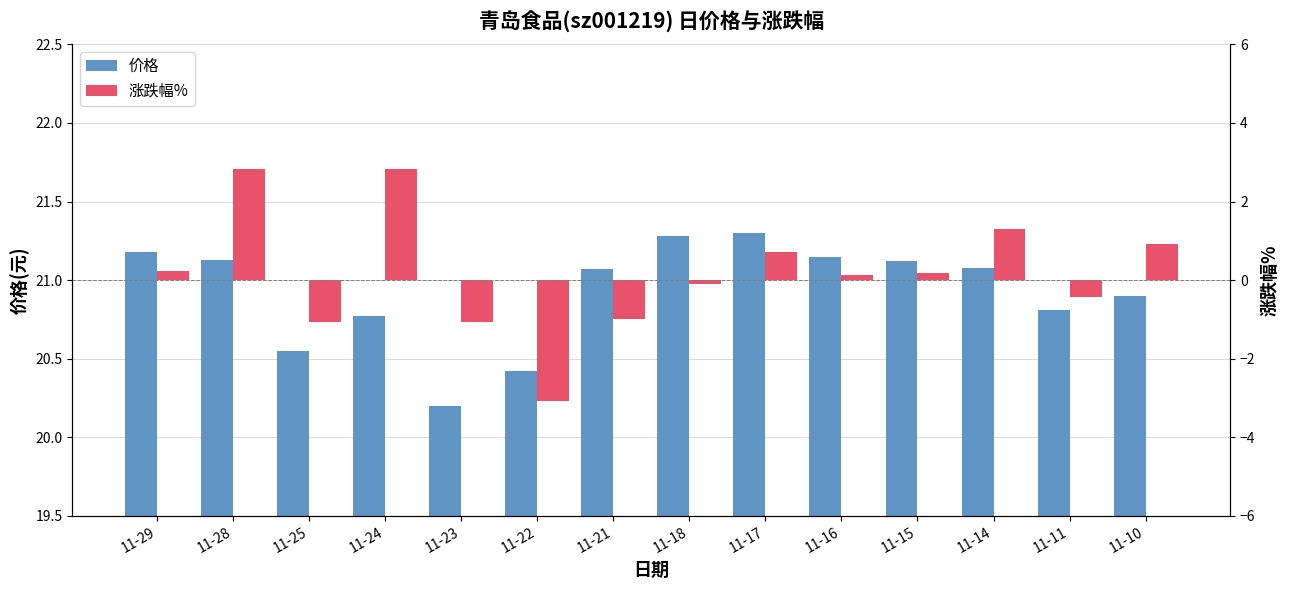

At which label does 价格 reach its peak?

11-17